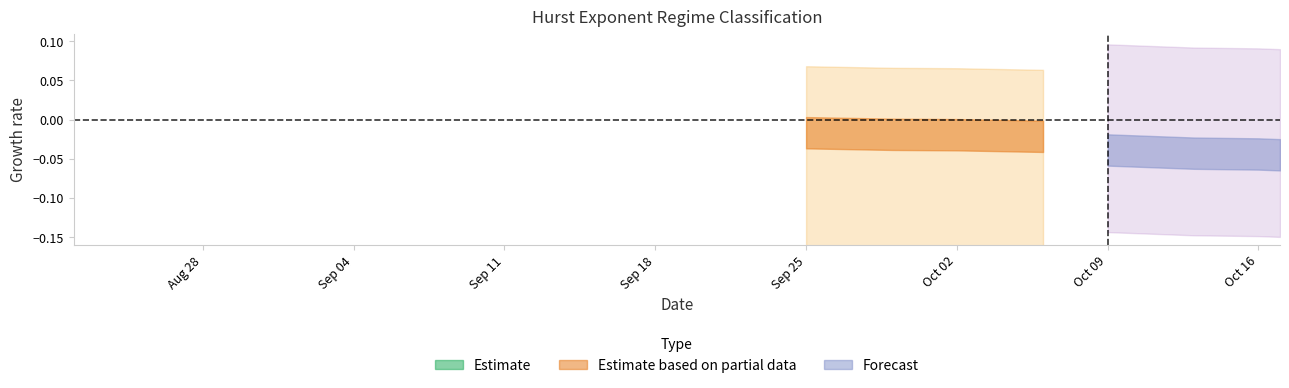

What is the label of the 16th point from the right?

2017-09-26